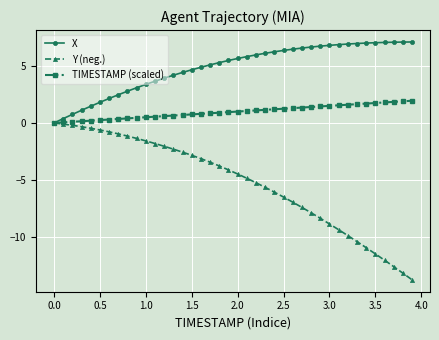

What is the value of the X point at the 15th from the left?

4.4